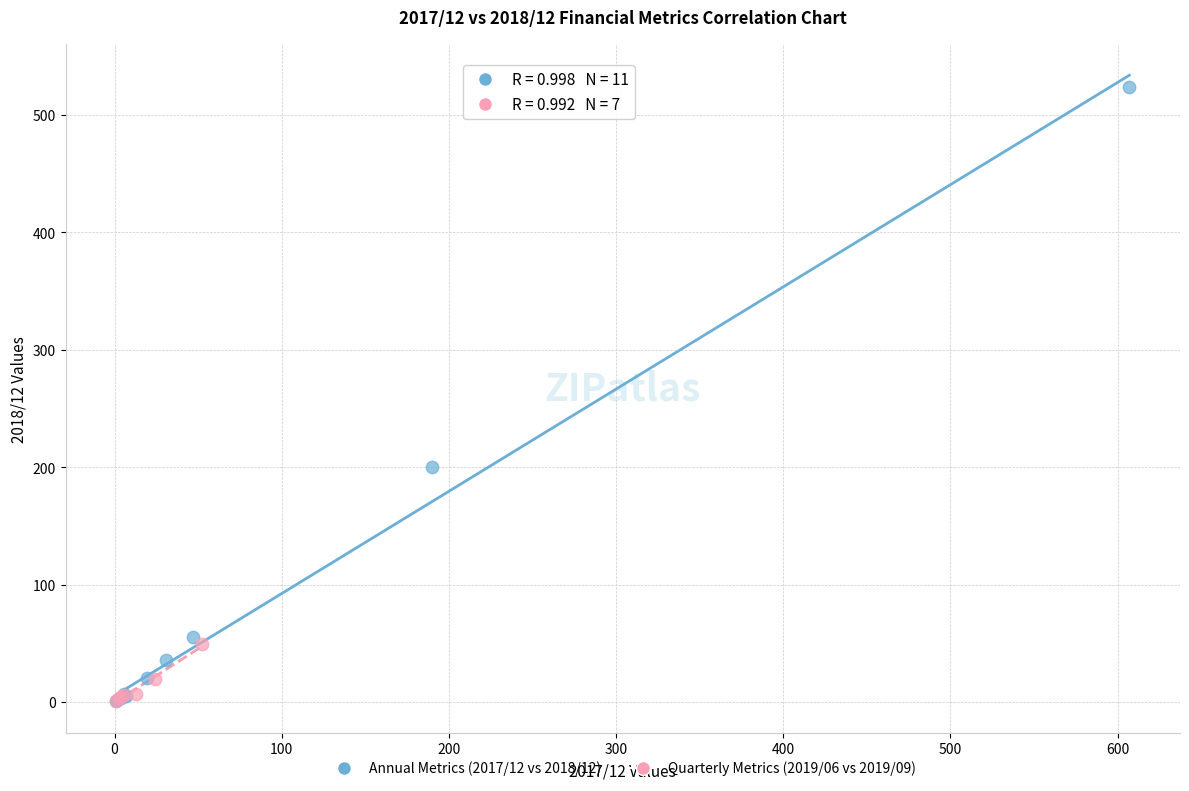

Which series has the largest Y range (max minus min)?

Annual Metrics (2017/12 vs 2018/12)